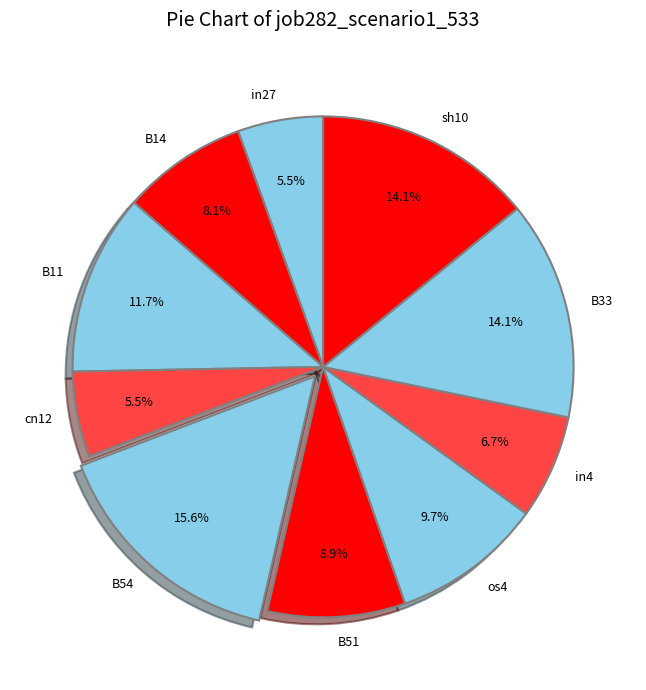

To the nearest percent, what is the difference between the largest and smallest slice percentages?

10%